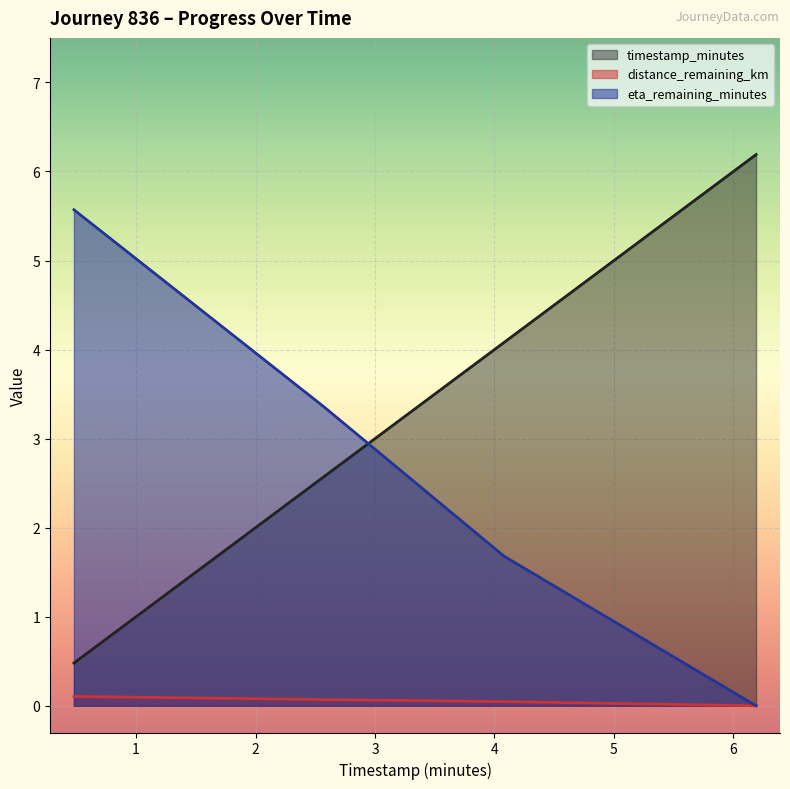

At which label does timestamp_minutes first exceed 4?

4.08